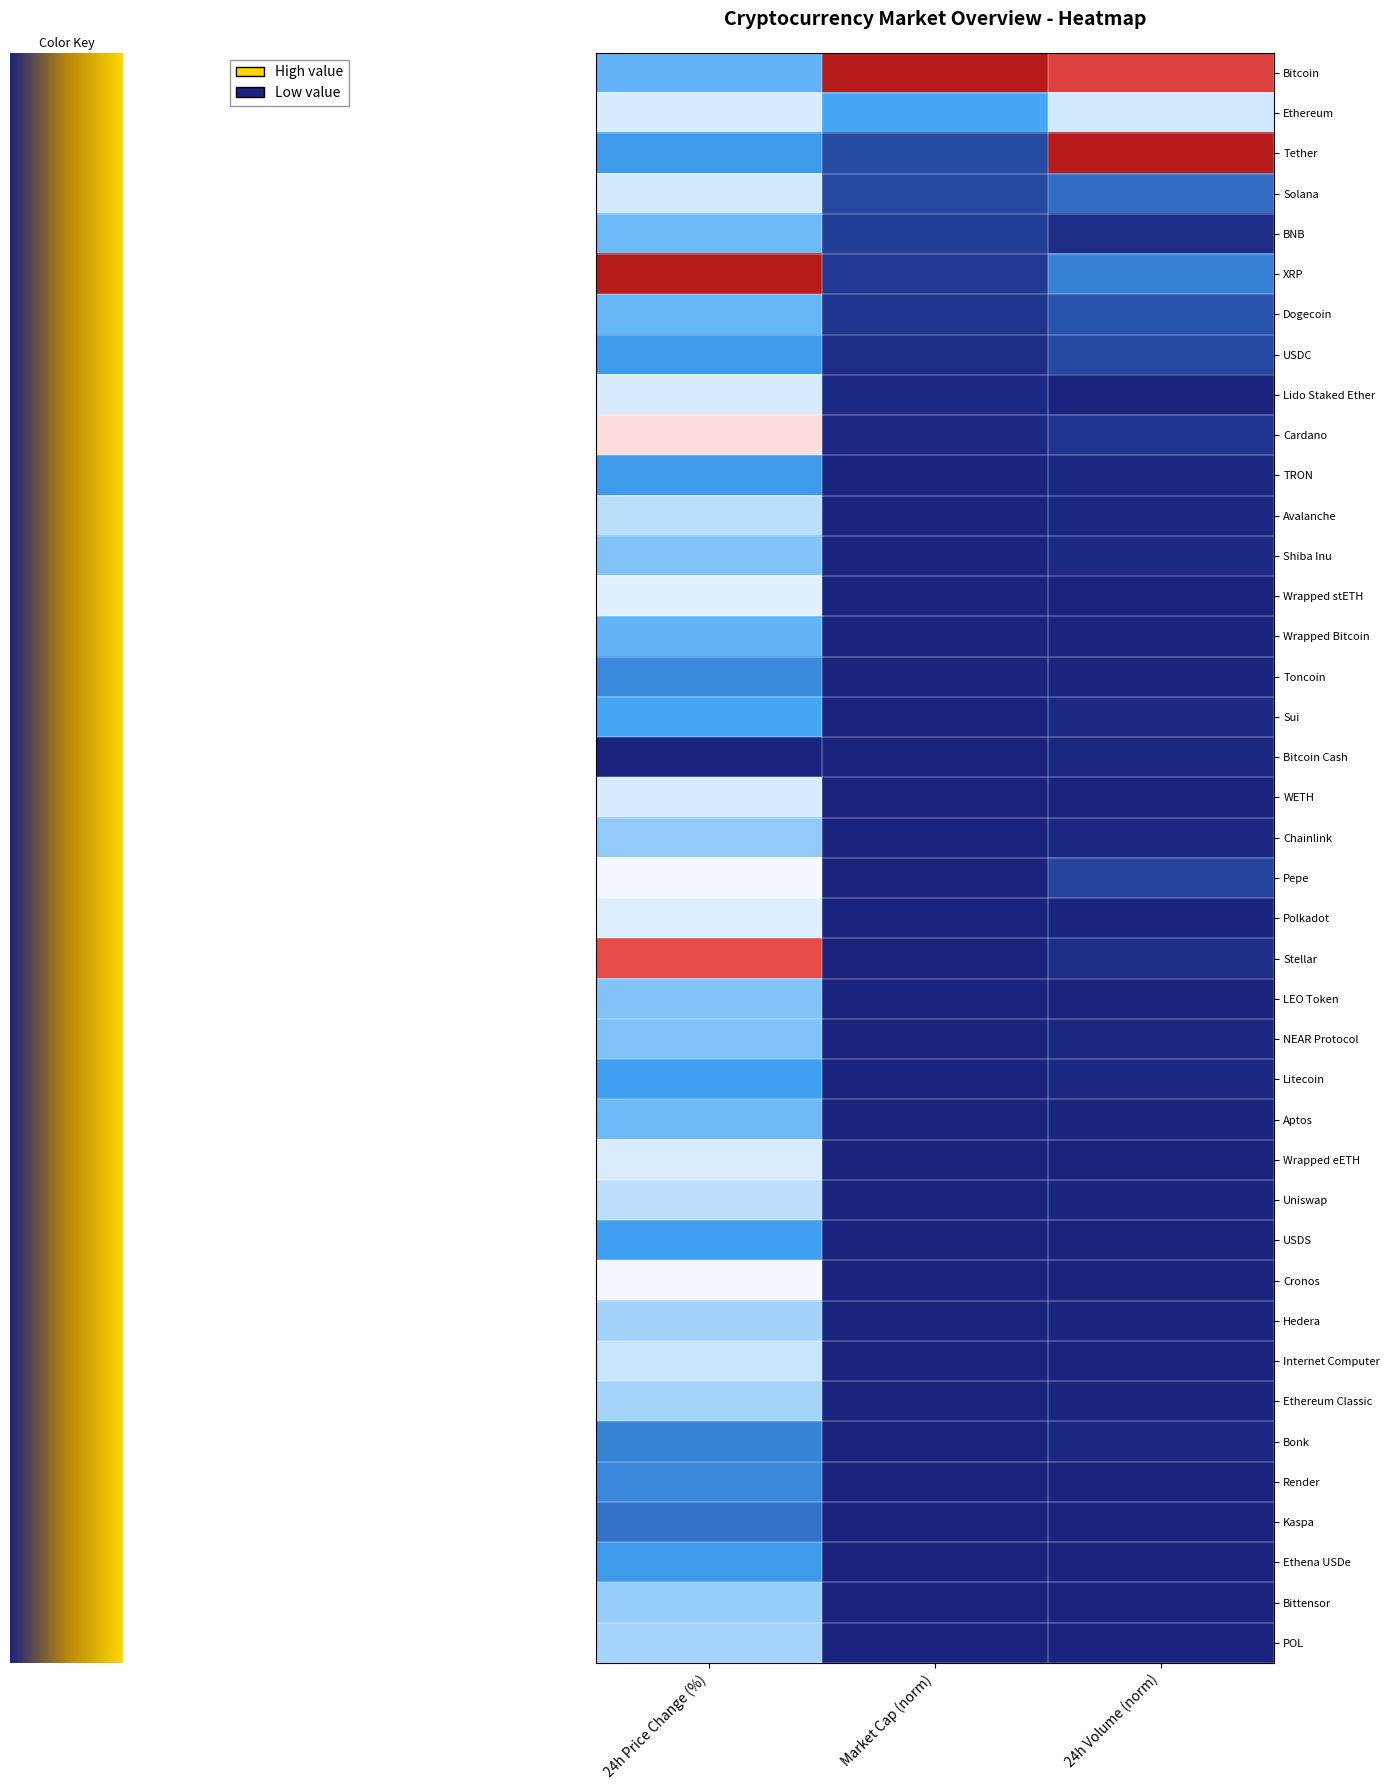

Reading left to right, list all the values displayed in this chart.

Bitcoin: 24h Price Change (%)=-0.5	Market Cap (norm)=1.0	24h Volume (norm)=0.7
Ethereum: 24h Price Change (%)=-0.1	Market Cap (norm)=-0.6	24h Volume (norm)=-0.1
Tether: 24h Price Change (%)=-0.6	Market Cap (norm)=-0.9	24h Volume (norm)=1.0
Solana: 24h Price Change (%)=-0.1	Market Cap (norm)=-0.9	24h Volume (norm)=-0.8
BNB: 24h Price Change (%)=-0.5	Market Cap (norm)=-0.9	24h Volume (norm)=-1.0
XRP: 24h Price Change (%)=1.0	Market Cap (norm)=-0.9	24h Volume (norm)=-0.7
Dogecoin: 24h Price Change (%)=-0.5	Market Cap (norm)=-0.9	24h Volume (norm)=-0.8
USDC: 24h Price Change (%)=-0.6	Market Cap (norm)=-1.0	24h Volume (norm)=-0.9
Lido Staked Ether: 24h Price Change (%)=-0.1	Market Cap (norm)=-1.0	24h Volume (norm)=-1.0
Cardano: 24h Price Change (%)=0.1	Market Cap (norm)=-1.0	24h Volume (norm)=-0.9
TRON: 24h Price Change (%)=-0.6	Market Cap (norm)=-1.0	24h Volume (norm)=-1.0
Avalanche: 24h Price Change (%)=-0.2	Market Cap (norm)=-1.0	24h Volume (norm)=-1.0
Shiba Inu: 24h Price Change (%)=-0.4	Market Cap (norm)=-1.0	24h Volume (norm)=-1.0
Wrapped stETH: 24h Price Change (%)=-0.1	Market Cap (norm)=-1.0	24h Volume (norm)=-1.0
Wrapped Bitcoin: 24h Price Change (%)=-0.5	Market Cap (norm)=-1.0	24h Volume (norm)=-1.0
Toncoin: 24h Price Change (%)=-0.7	Market Cap (norm)=-1.0	24h Volume (norm)=-1.0
Sui: 24h Price Change (%)=-0.6	Market Cap (norm)=-1.0	24h Volume (norm)=-1.0
Bitcoin Cash: 24h Price Change (%)=-1.0	Market Cap (norm)=-1.0	24h Volume (norm)=-1.0
WETH: 24h Price Change (%)=-0.1	Market Cap (norm)=-1.0	24h Volume (norm)=-1.0
Chainlink: 24h Price Change (%)=-0.4	Market Cap (norm)=-1.0	24h Volume (norm)=-1.0
Pepe: 24h Price Change (%)=-0.0	Market Cap (norm)=-1.0	24h Volume (norm)=-0.9
Polkadot: 24h Price Change (%)=-0.1	Market Cap (norm)=-1.0	24h Volume (norm)=-1.0
Stellar: 24h Price Change (%)=0.6	Market Cap (norm)=-1.0	24h Volume (norm)=-1.0
LEO Token: 24h Price Change (%)=-0.4	Market Cap (norm)=-1.0	24h Volume (norm)=-1.0
NEAR Protocol: 24h Price Change (%)=-0.4	Market Cap (norm)=-1.0	24h Volume (norm)=-1.0
Litecoin: 24h Price Change (%)=-0.6	Market Cap (norm)=-1.0	24h Volume (norm)=-1.0
Aptos: 24h Price Change (%)=-0.5	Market Cap (norm)=-1.0	24h Volume (norm)=-1.0
Wrapped eETH: 24h Price Change (%)=-0.1	Market Cap (norm)=-1.0	24h Volume (norm)=-1.0
Uniswap: 24h Price Change (%)=-0.2	Market Cap (norm)=-1.0	24h Volume (norm)=-1.0
USDS: 24h Price Change (%)=-0.6	Market Cap (norm)=-1.0	24h Volume (norm)=-1.0
Cronos: 24h Price Change (%)=-0.0	Market Cap (norm)=-1.0	24h Volume (norm)=-1.0
Hedera: 24h Price Change (%)=-0.3	Market Cap (norm)=-1.0	24h Volume (norm)=-1.0
Internet Computer: 24h Price Change (%)=-0.2	Market Cap (norm)=-1.0	24h Volume (norm)=-1.0
Ethereum Classic: 24h Price Change (%)=-0.3	Market Cap (norm)=-1.0	24h Volume (norm)=-1.0
Bonk: 24h Price Change (%)=-0.7	Market Cap (norm)=-1.0	24h Volume (norm)=-1.0
Render: 24h Price Change (%)=-0.7	Market Cap (norm)=-1.0	24h Volume (norm)=-1.0
Kaspa: 24h Price Change (%)=-0.8	Market Cap (norm)=-1.0	24h Volume (norm)=-1.0
Ethena USDe: 24h Price Change (%)=-0.6	Market Cap (norm)=-1.0	24h Volume (norm)=-1.0
Bittensor: 24h Price Change (%)=-0.3	Market Cap (norm)=-1.0	24h Volume (norm)=-1.0
POL: 24h Price Change (%)=-0.3	Market Cap (norm)=-1.0	24h Volume (norm)=-1.0